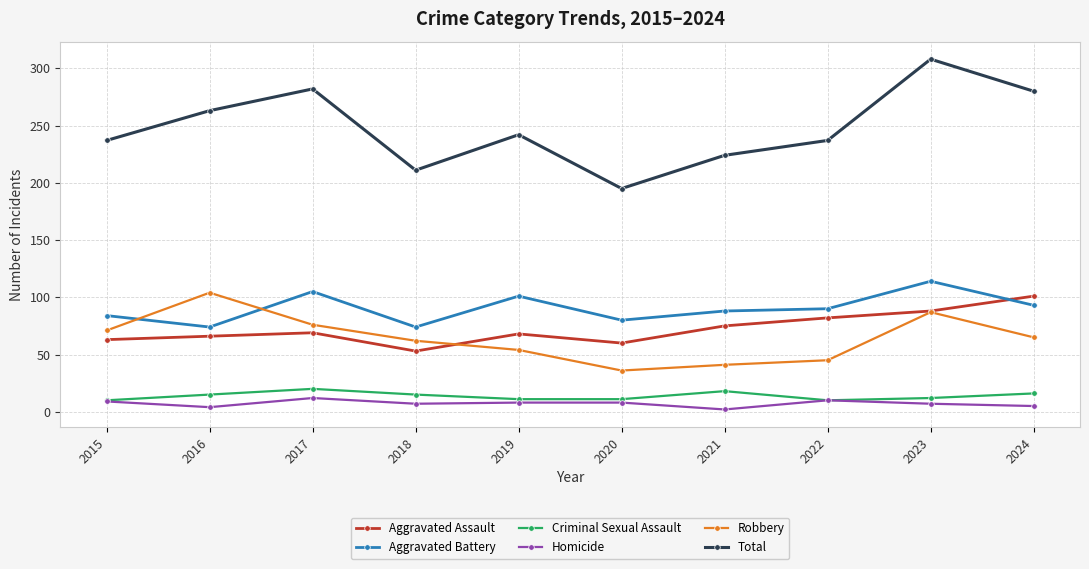

What is the value of the Robbery point at the 6th from the left?

36